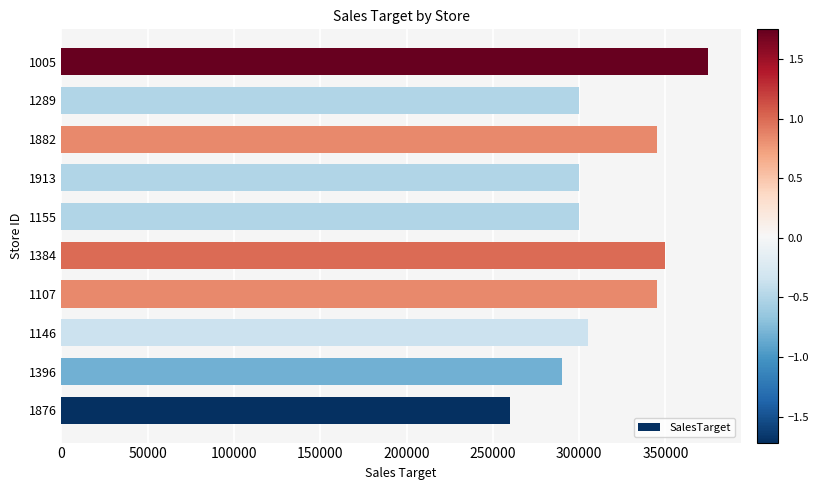

What is the difference between the maximum and second lowest values?

85000